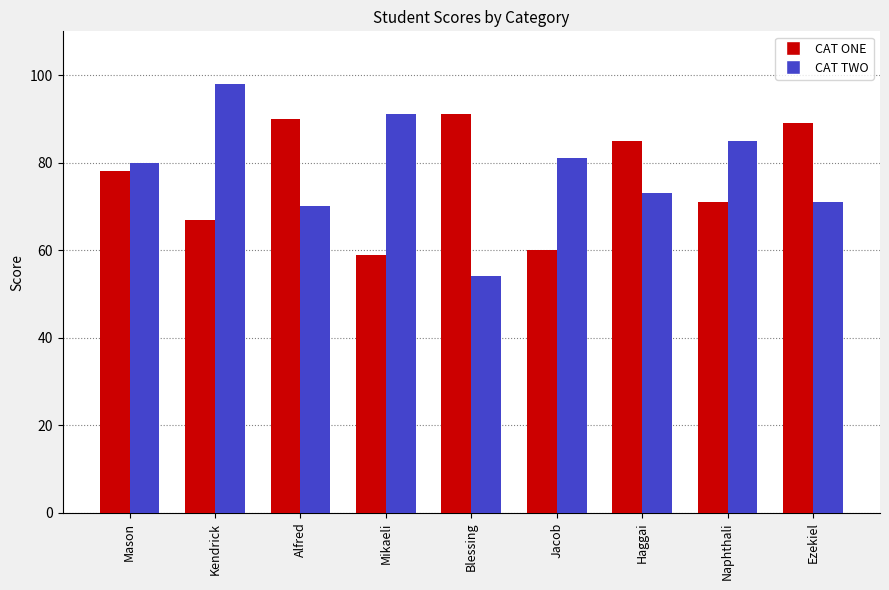

How many distinct data groups are displayed?

2